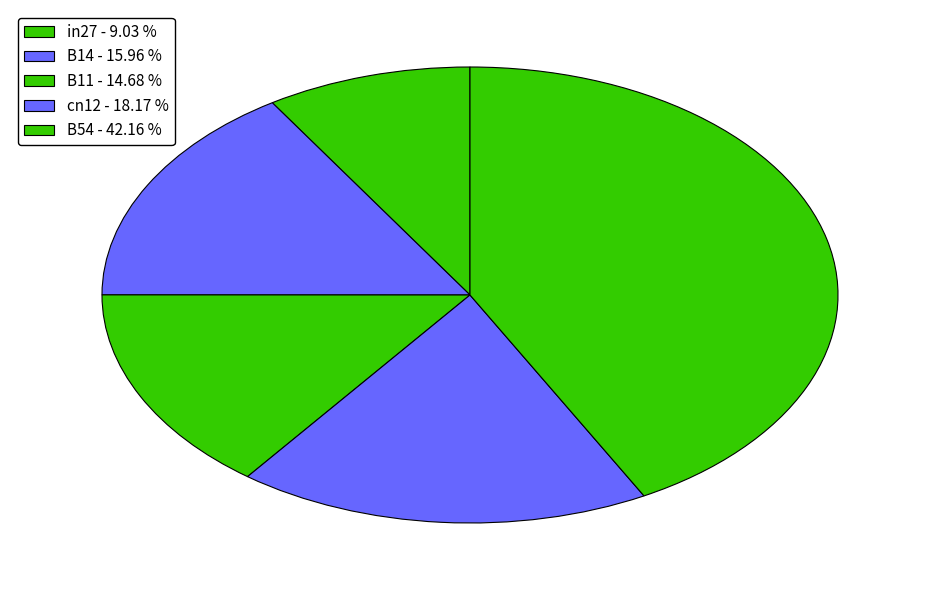

Count the number of slices in the pie.

5